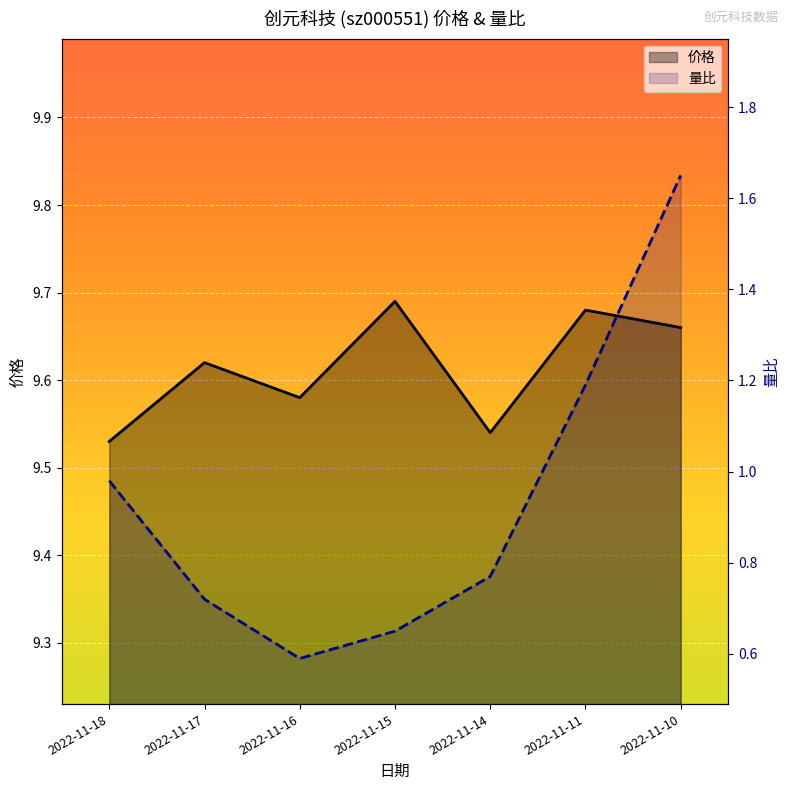

At how many categories does at least one series exceed 1?

7